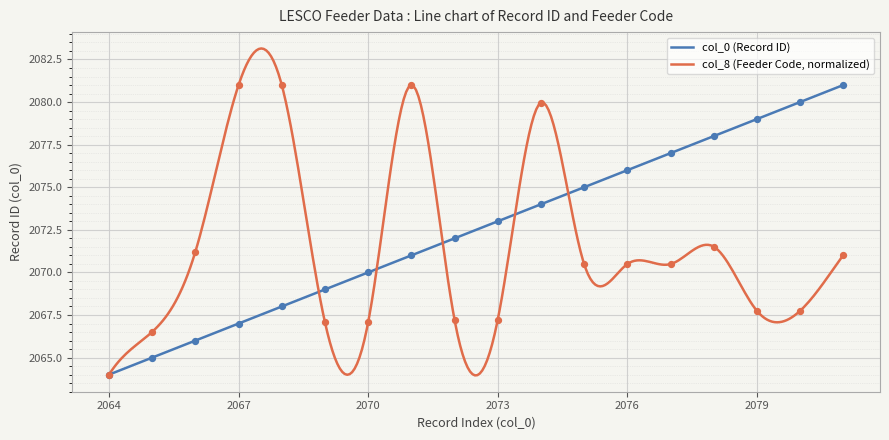

At which category is the sum across all series the highest?

2074